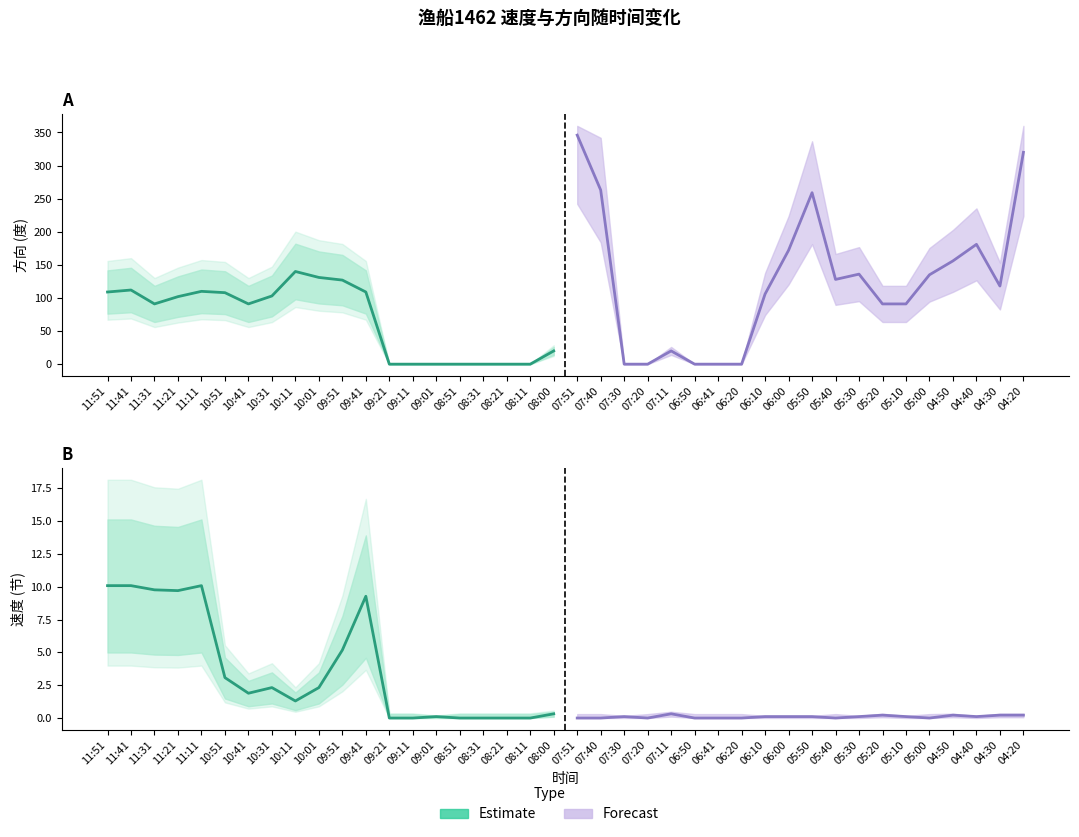

Rank the series by their average value, from lowest to highest.

Forecast, Estimate